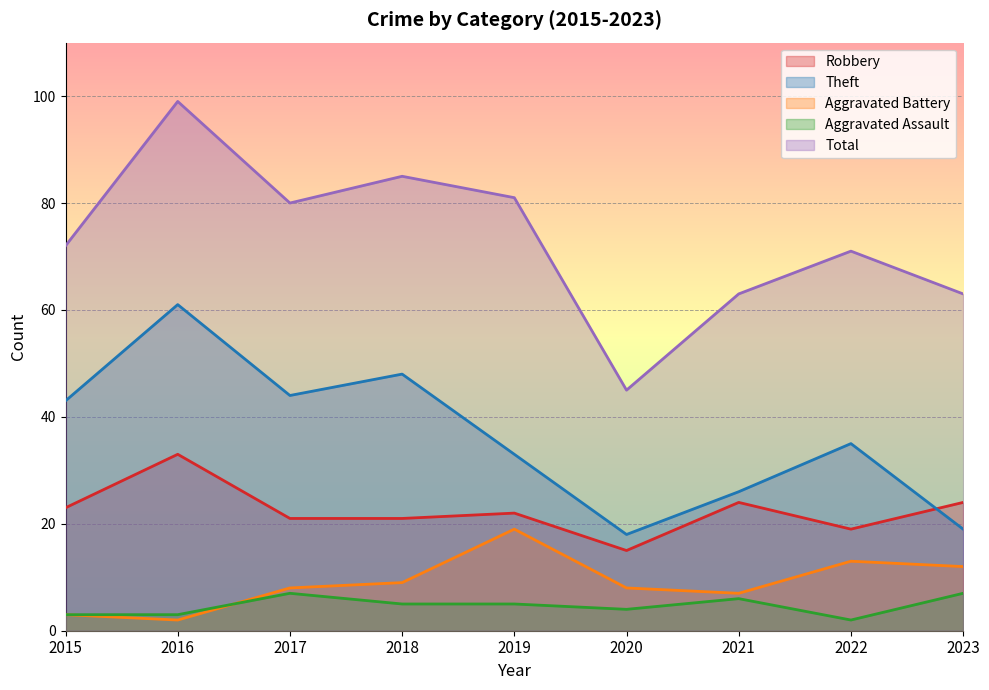

Is it true that Theft equals 59 at 2015?

False